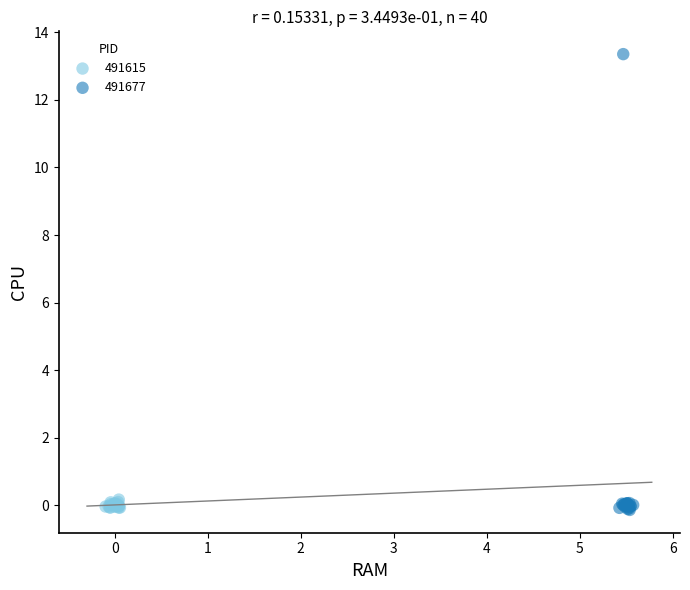

Which series has the widest spread of Y values?

491677